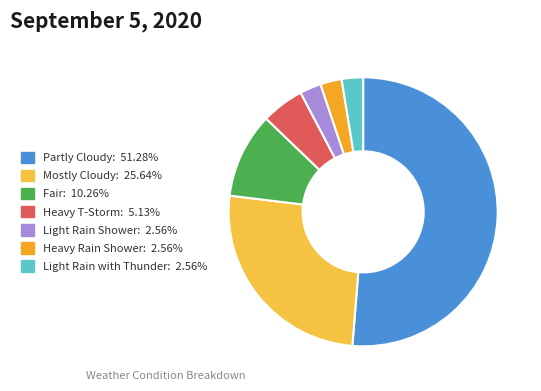

Is there any slice that represents more than half of the pie?

Yes